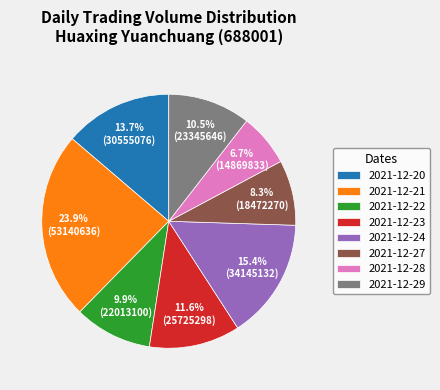

True or false: 2021-12-22 accounts for 17% of the total.

False